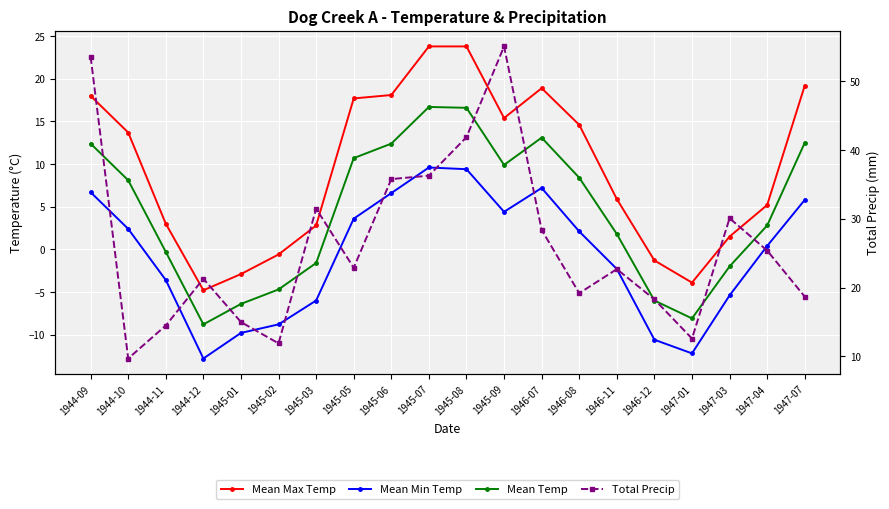

How many negative values does the Mean Min Temp series have?

9